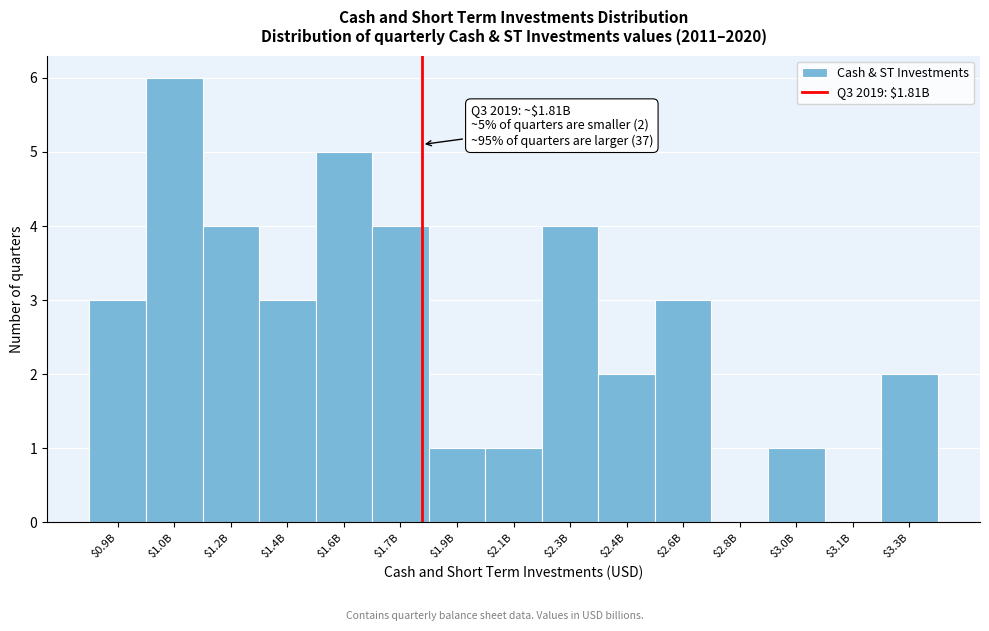

Which label corresponds to the largest value in the chart?

$1.0B